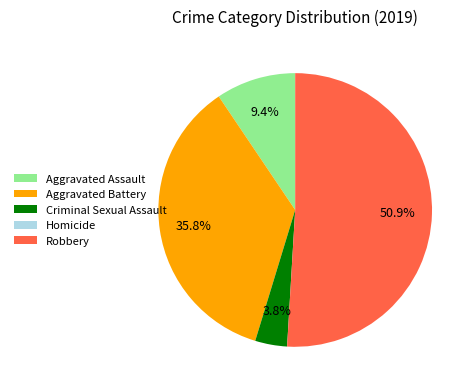

To the nearest percent, what is the combined percentage of Robbery and Aggravated Assault?

60%